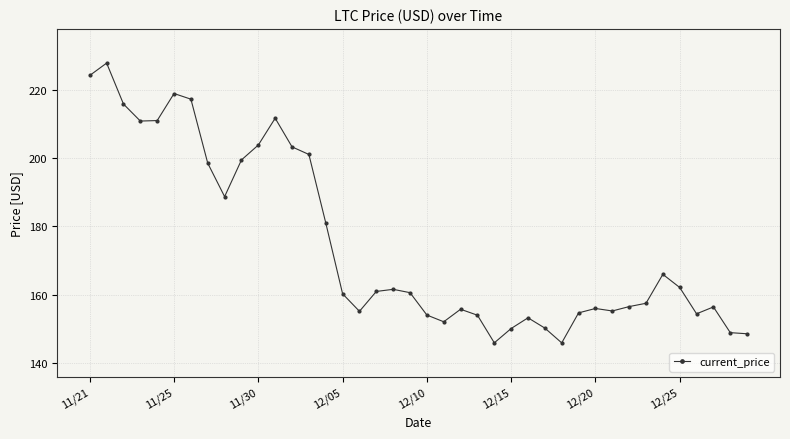

What is the value of the 4th point from the left?

210.8